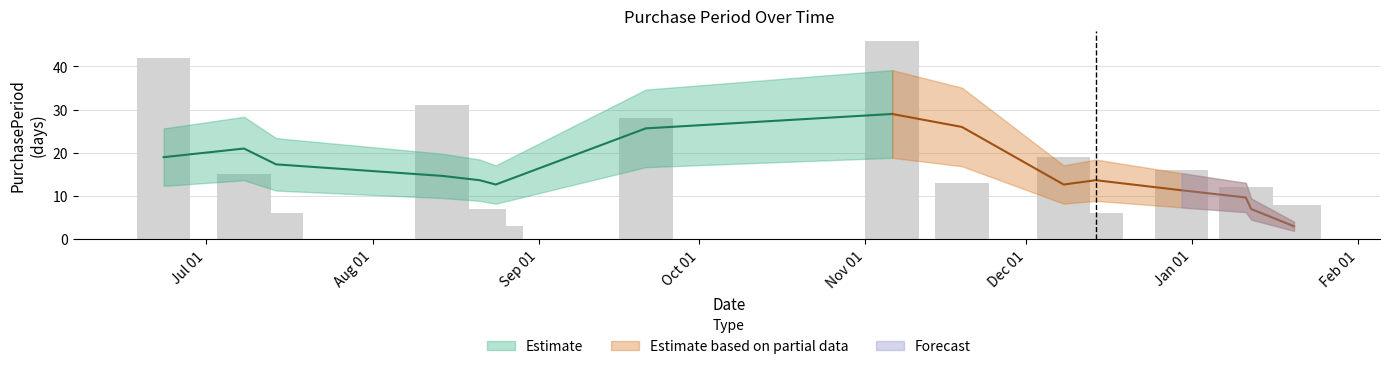

Rank the categories by value from highest to lowest.

2015-11-06, 2015-06-23, 2015-08-14, 2015-09-21, 2015-12-08, 2015-12-30, 2015-07-08, 2015-11-19, 2016-01-11, 2016-01-20, 2015-08-21, 2015-07-14, 2015-12-14, 2015-08-24, 2016-01-12